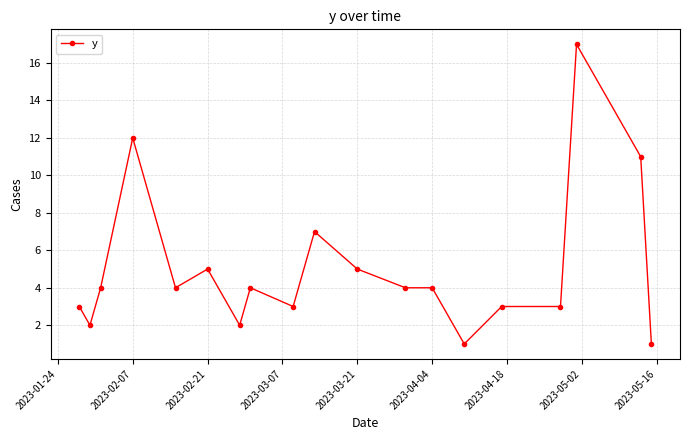

What is the sum of all values?

95